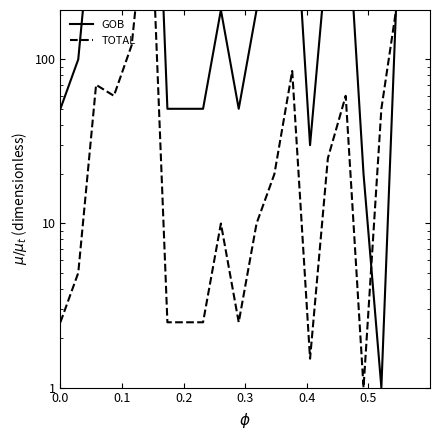

At how many categories does at least one series exceed 3292?

1